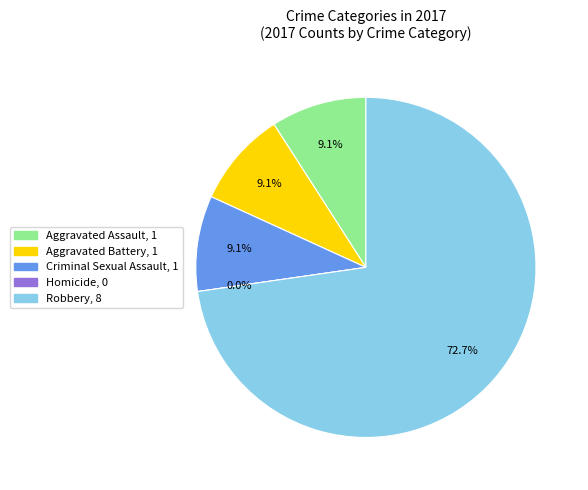

Is it true that Robbery is 73% of the pie?

True